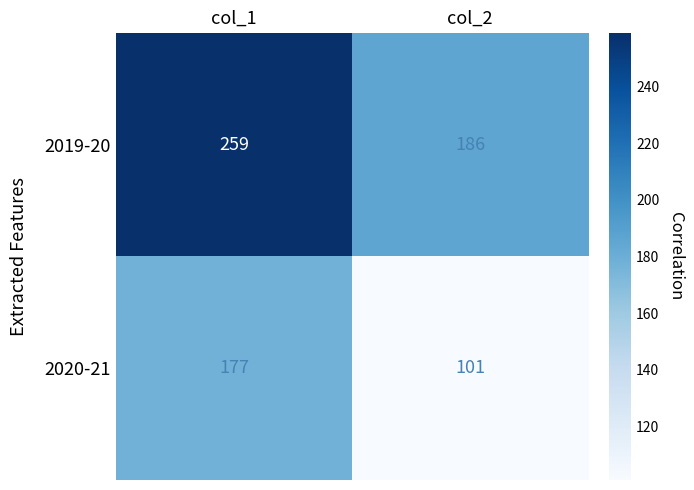

At col_1, list the series in order from smallest to largest.

2020-21, 2019-20